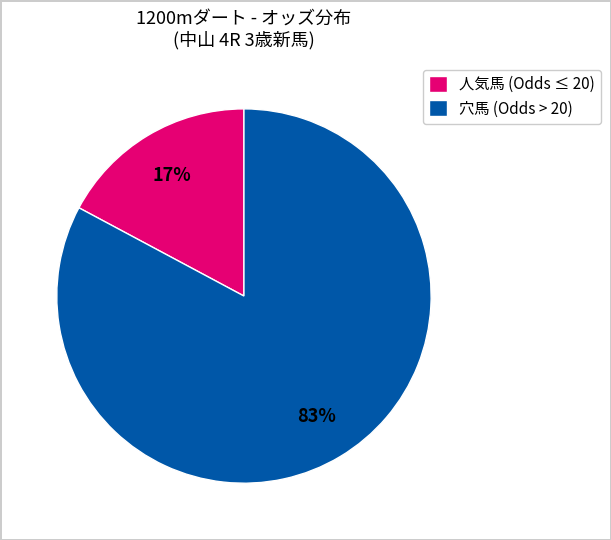

Count the number of slices in the pie.

2